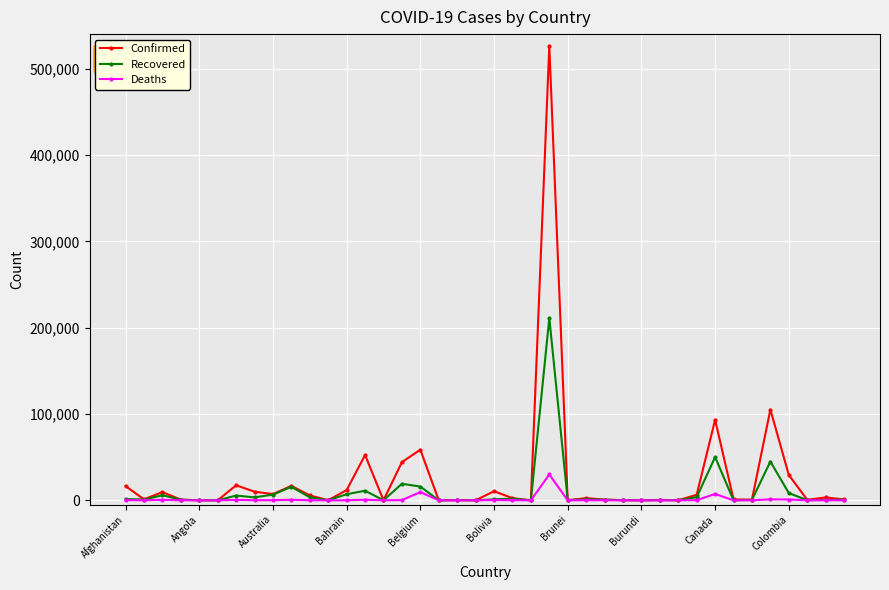

Which series has the widest spread of values?

Confirmed